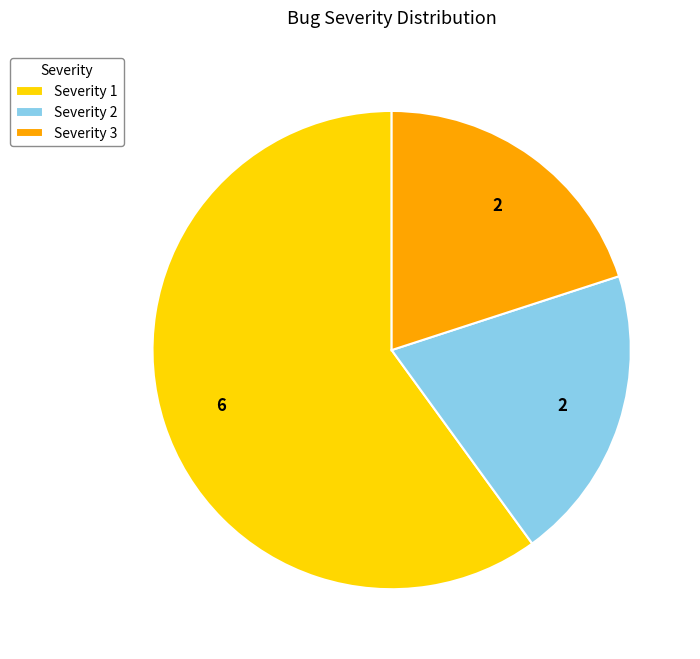

The Severity 1 slice represents 66% of the pie. True or false?

False